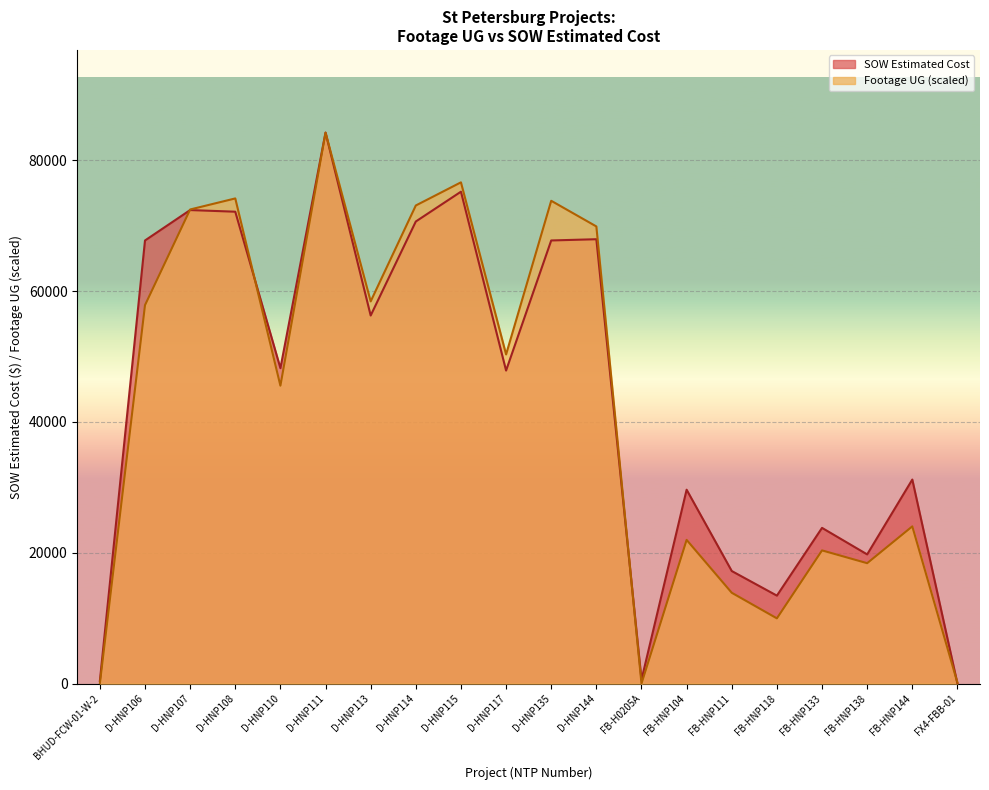

Does the chart display data point markers on the line(s)?

No